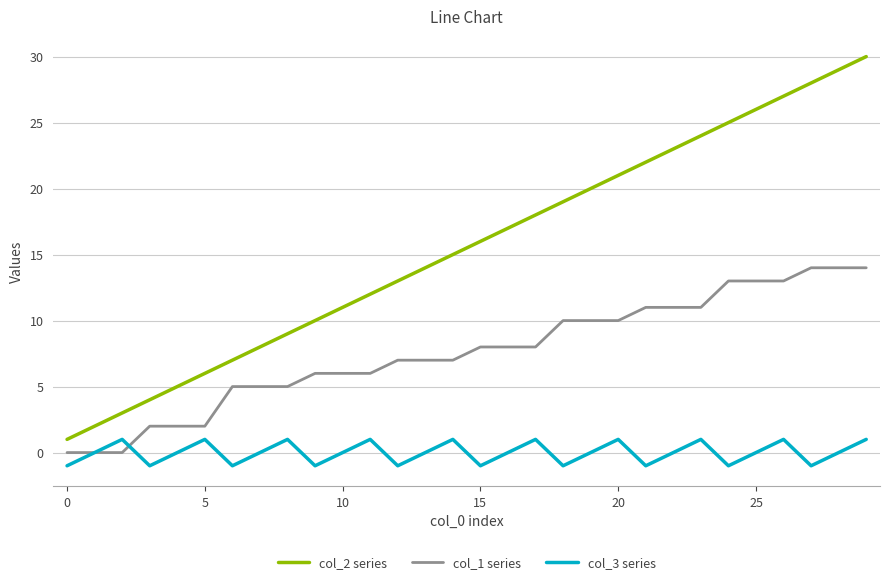

Which series has the largest total across all categories?

col_2 series